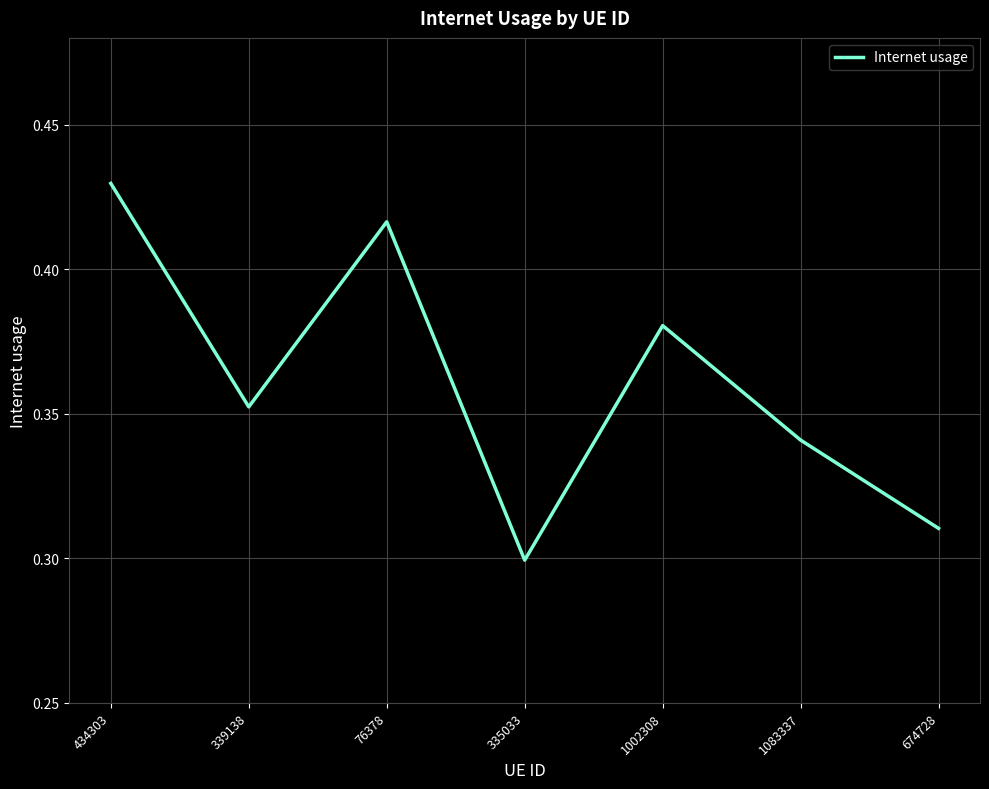

List the labels in order of value, largest first.

434303, 76378, 1002308, 339138, 1083337, 674728, 335033